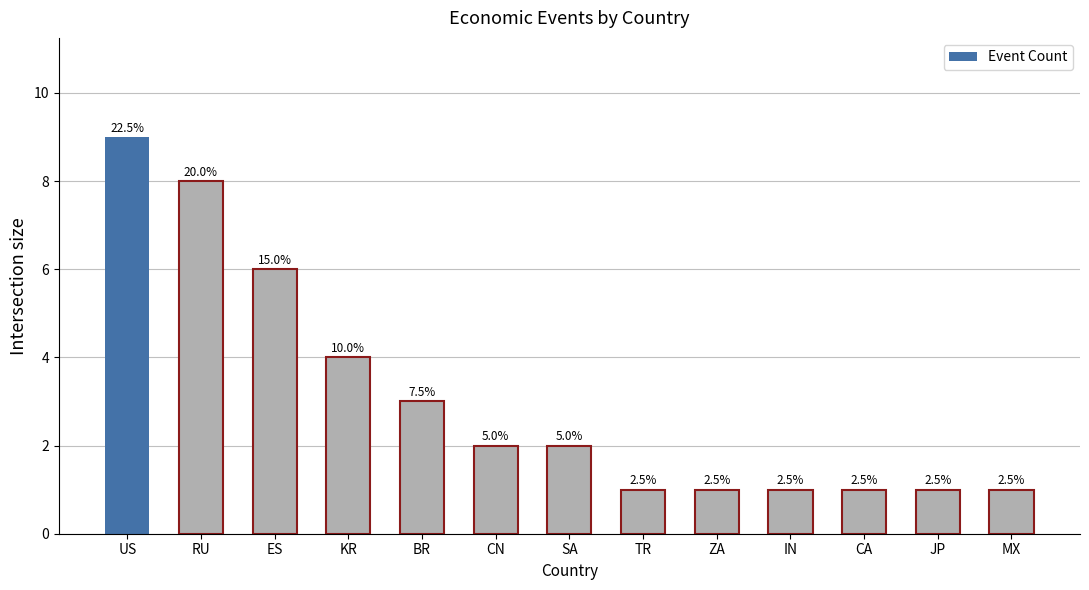

What is the average value?

3